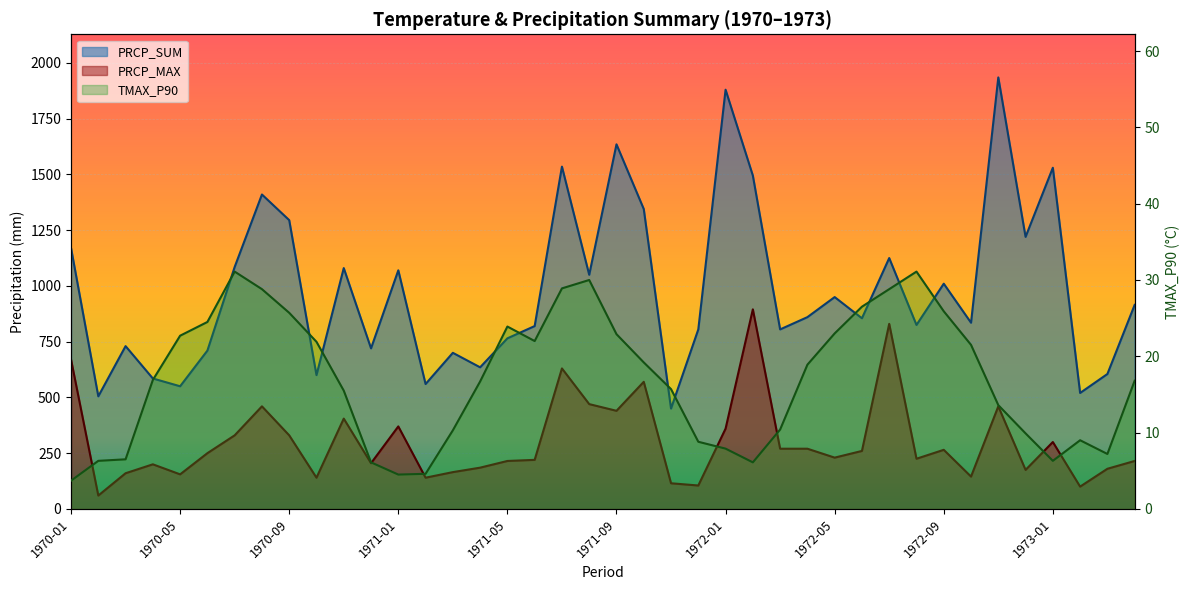

How many distinct data groups are displayed?

3